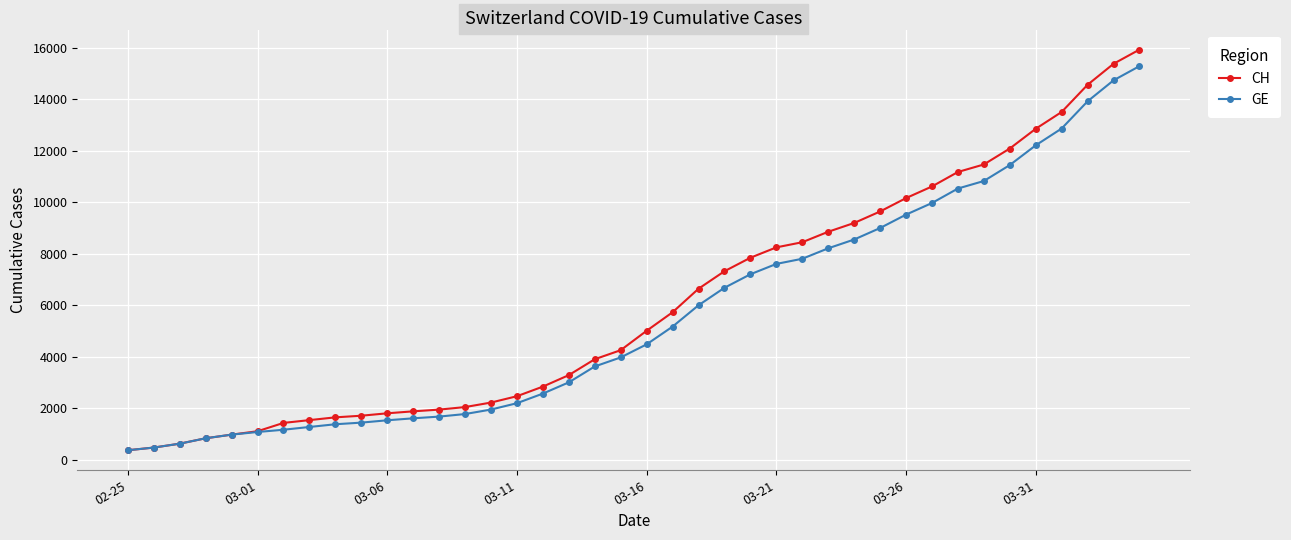

What is the greatest value displayed?

15926